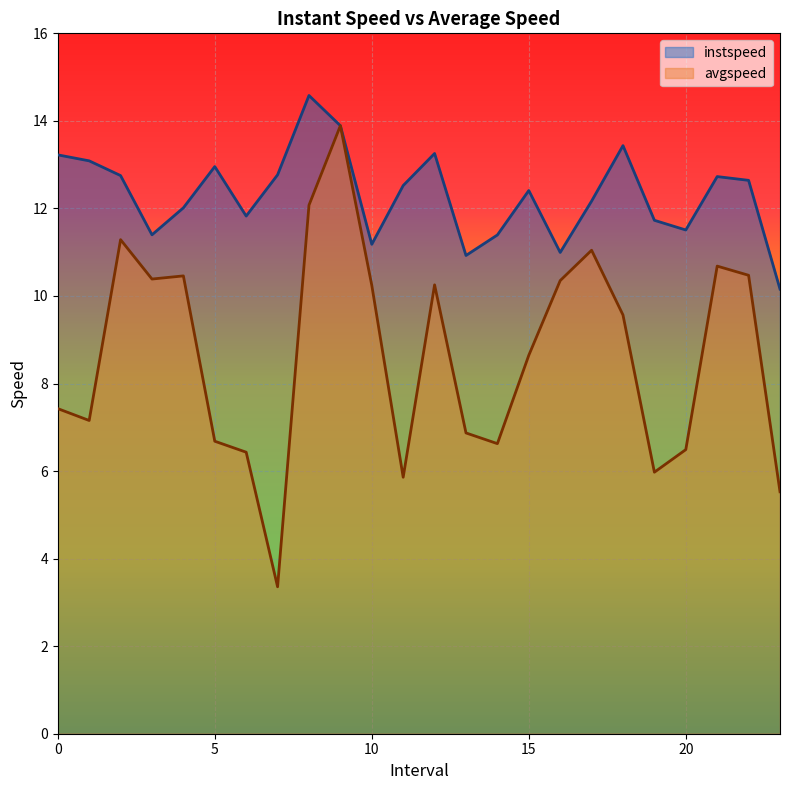

Reading left to right, extract all data points from this chart.

instspeed: 13.2	13.1	12.8	11.4	12.0	13.0	11.8	12.8	14.6	13.9	11.2	12.5	13.3	10.9	11.4	12.4	11.0	12.2	13.4	11.7	11.5	12.7	12.6	10.2
avgspeed: 7.4	7.2	11.3	10.4	10.5	6.7	6.4	3.4	12.1	13.9	10.2	5.9	10.3	6.9	6.6	8.6	10.4	11.0	9.6	6.0	6.5	10.7	10.5	5.5